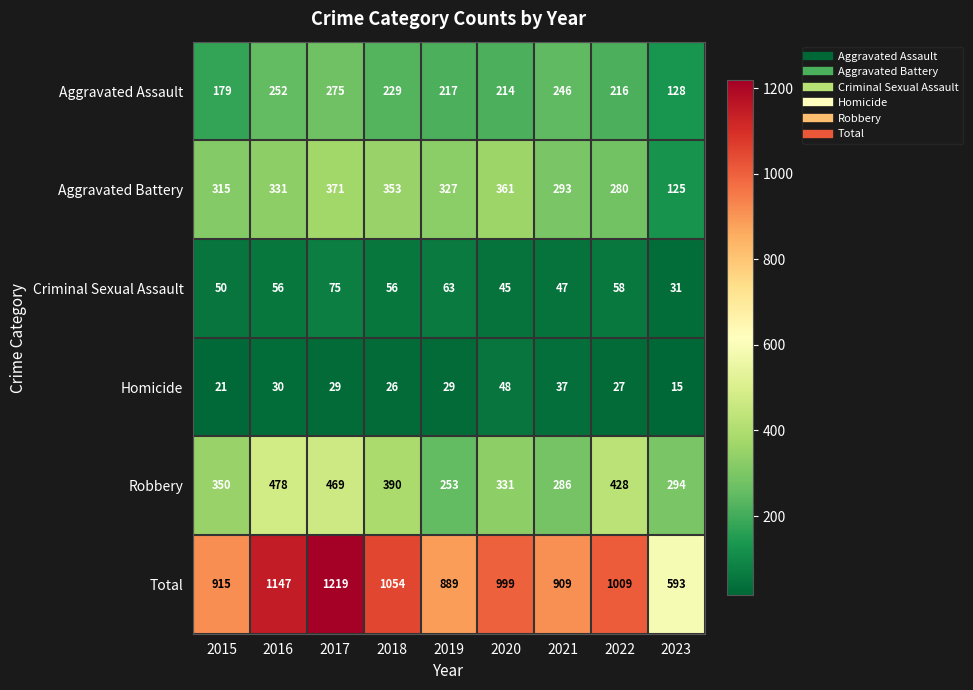

Which series has the largest total across all categories?

Total